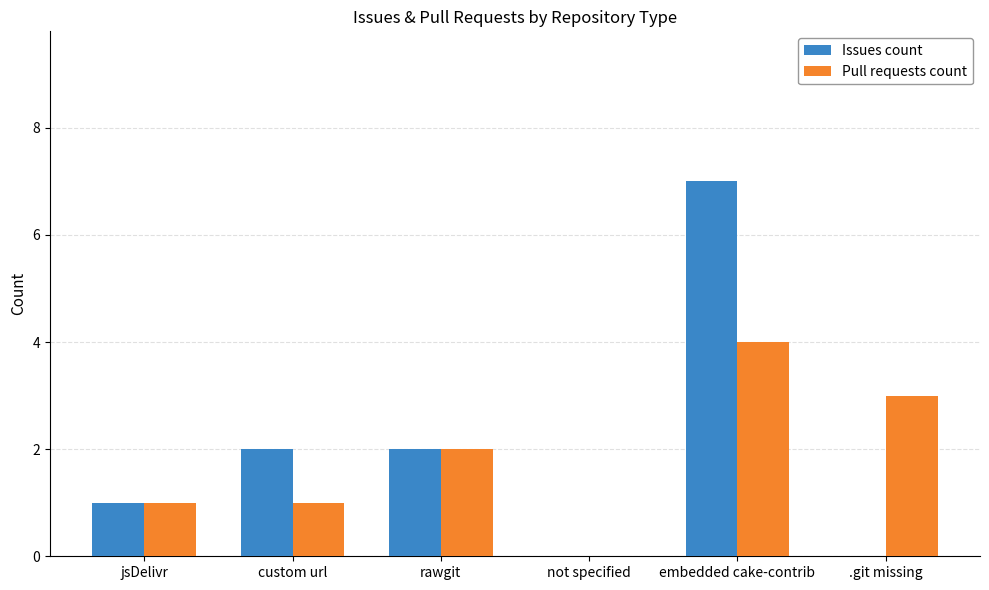

Read the Pull requests count value at jsDelivr.

1